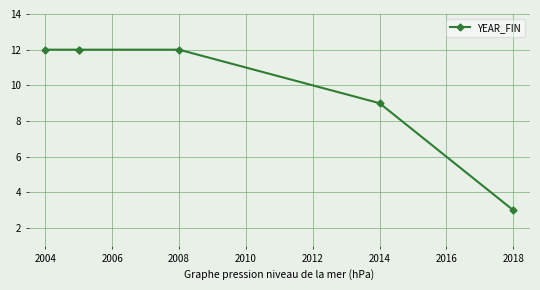

Does the chart display data point markers on the line(s)?

Yes